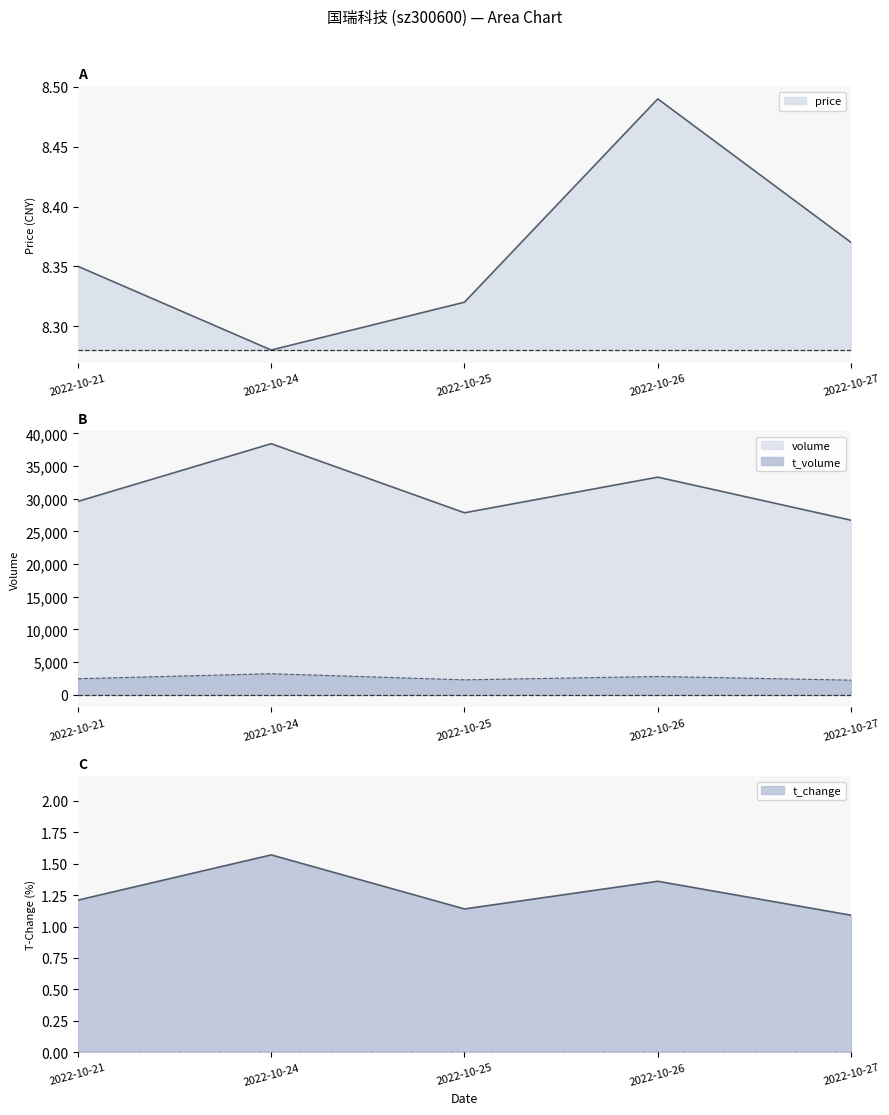

At which label does t_change reach its peak?

2022-10-24